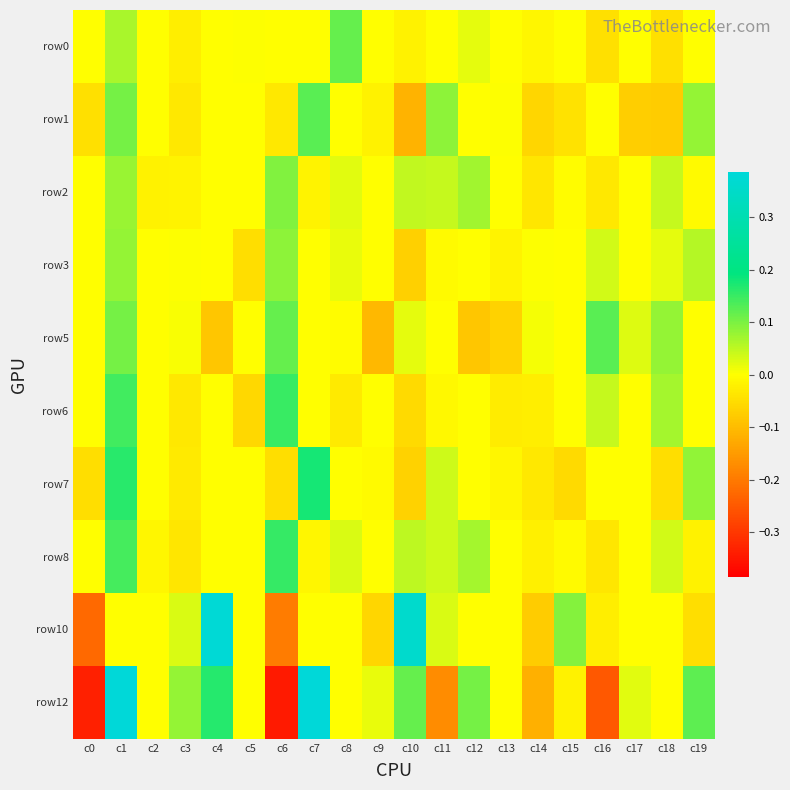

How many categories are shown in the chart?

20